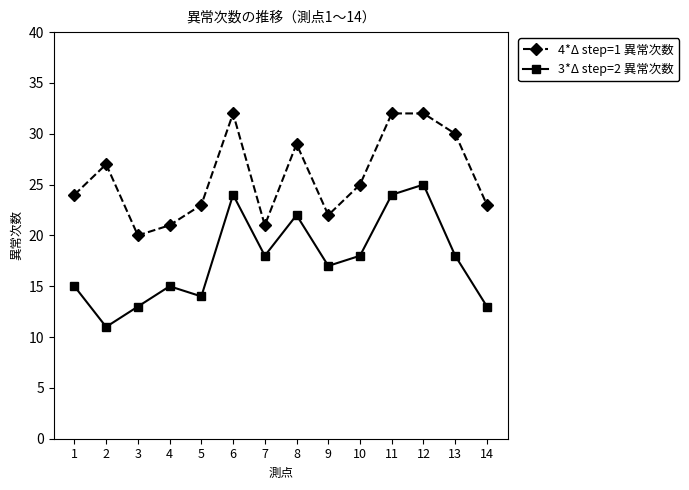

Reading left to right, what are all the values shown in this chart?

4*Δ step=1 異常次数: 24	27	20	21	23	32	21	29	22	25	32	32	30	23
3*Δ step=2 異常次数: 15	11	13	15	14	24	18	22	17	18	24	25	18	13